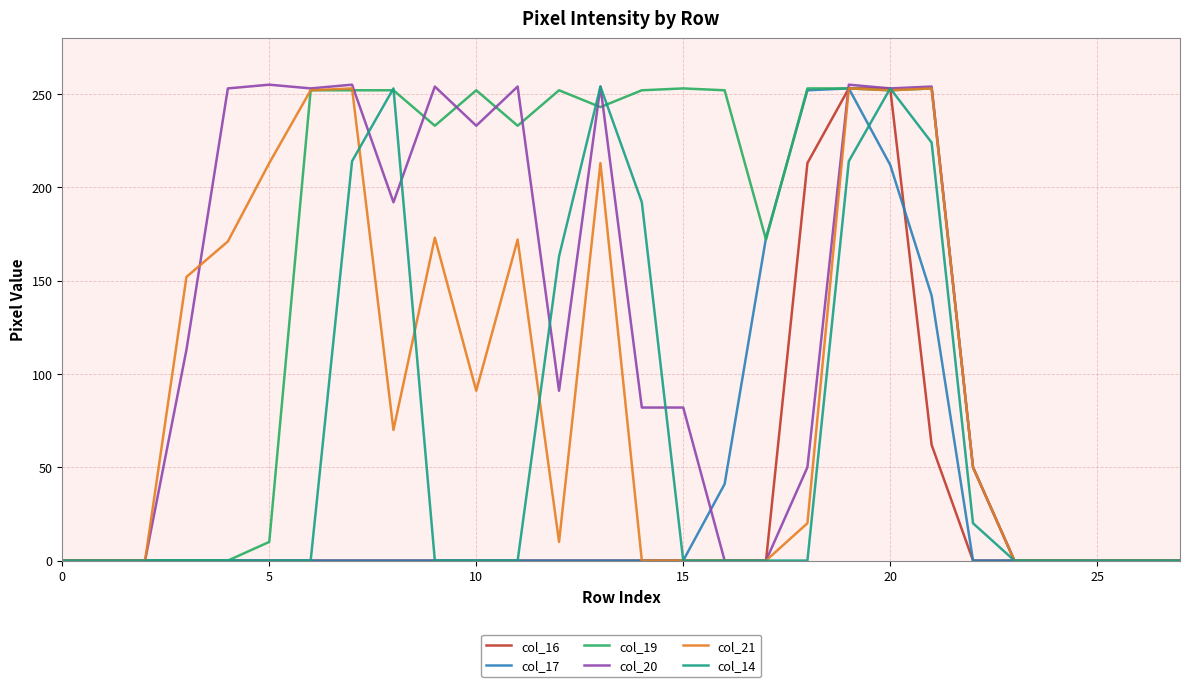

What is the greatest value displayed?

255